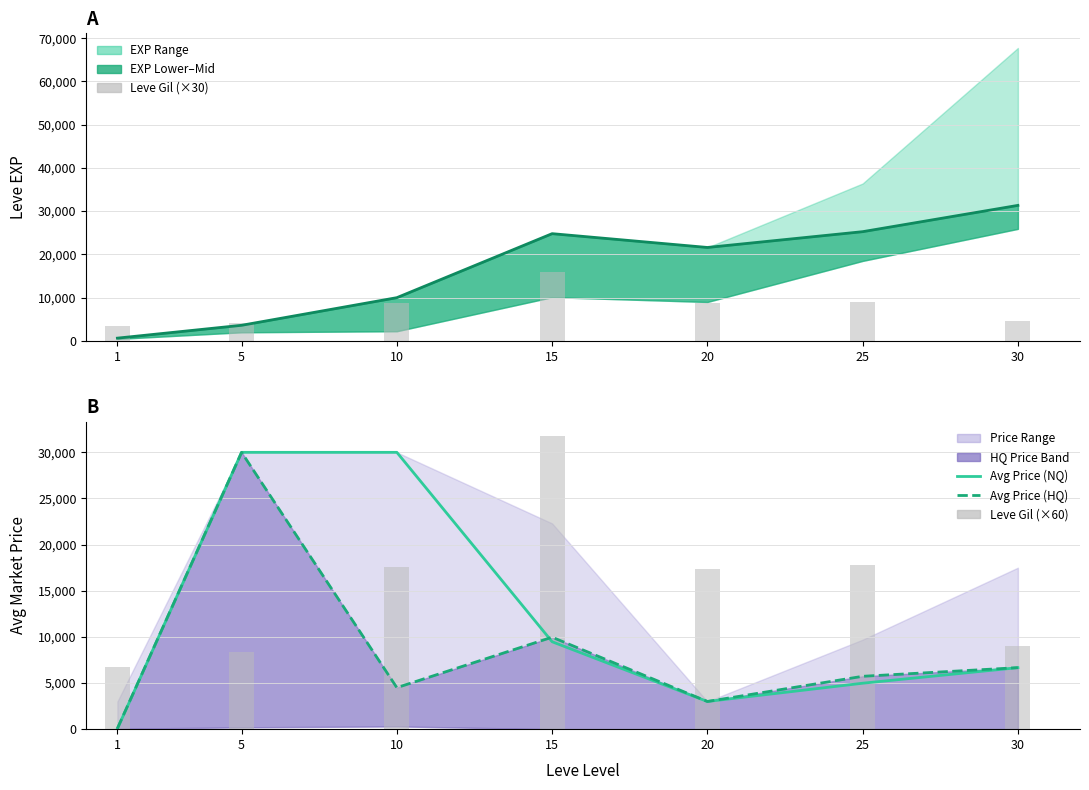

The value of currentAveragePrice at 1 is 52.2. True or false?

True